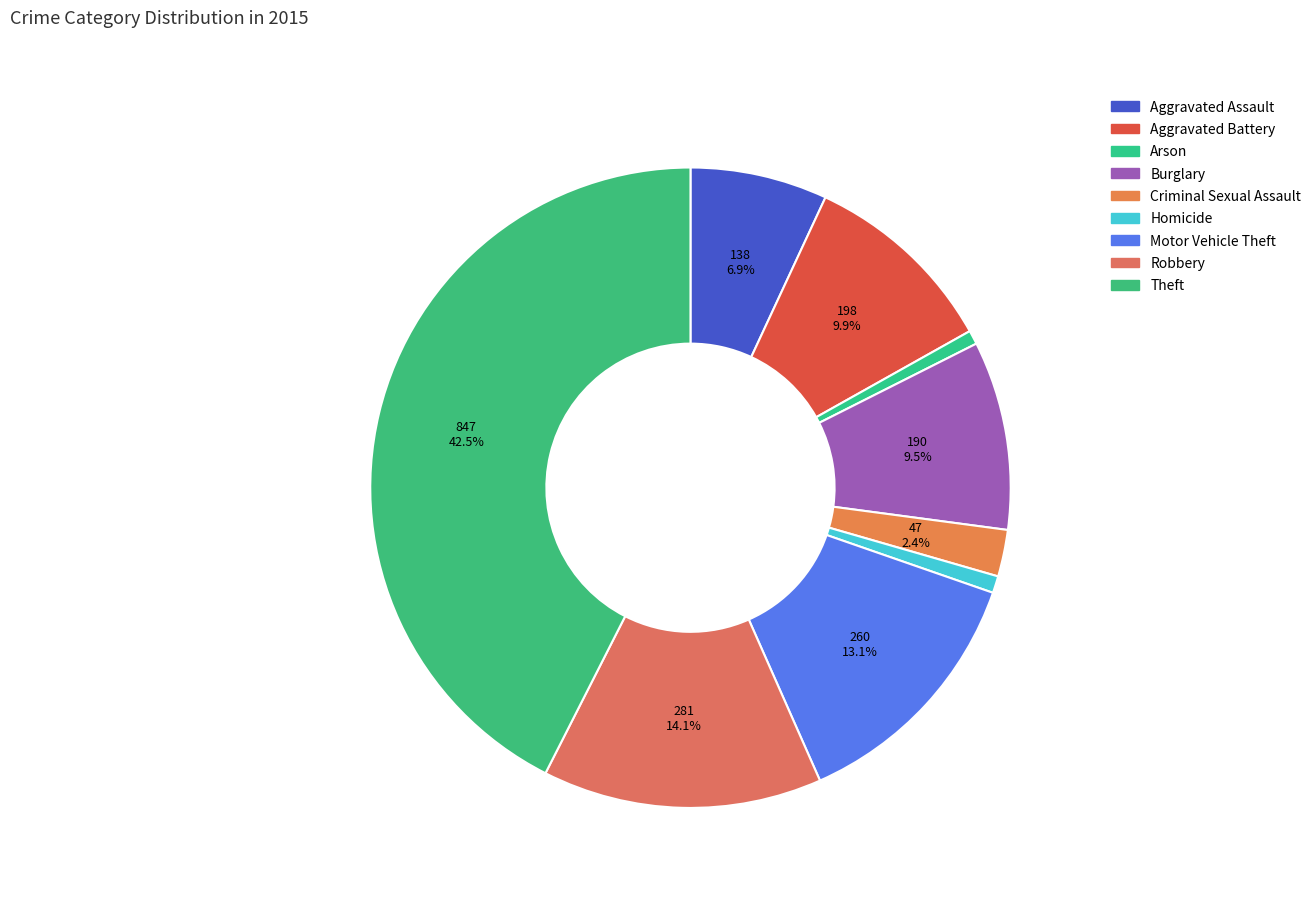

To the nearest percent, what portion does Aggravated Battery represent?

10%